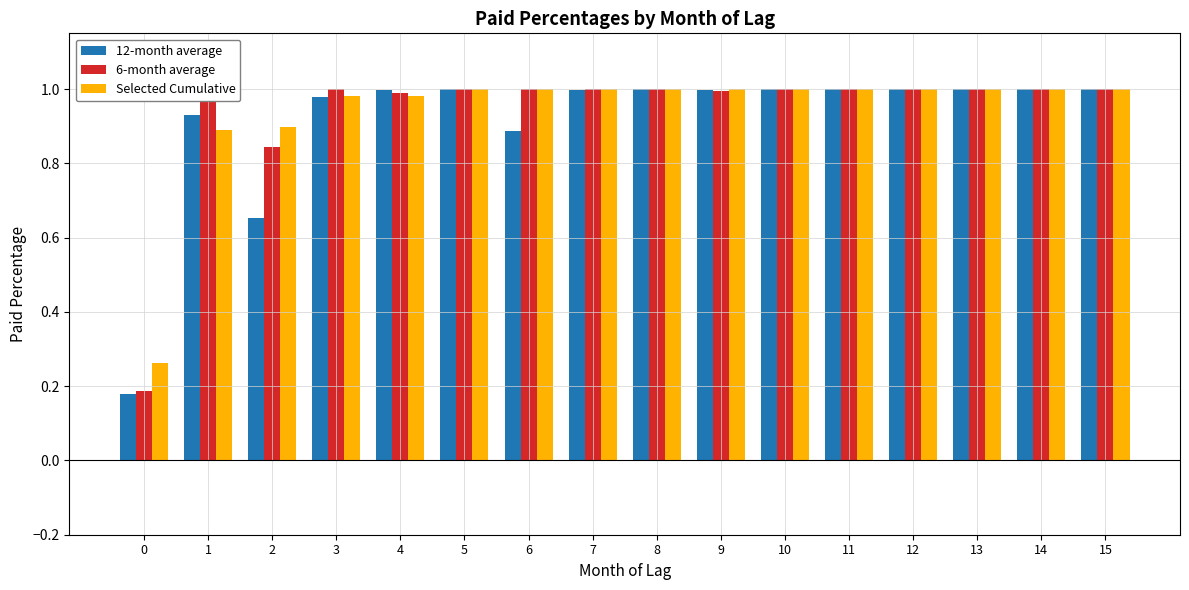

Which series has the largest range (max minus min)?

12-month average